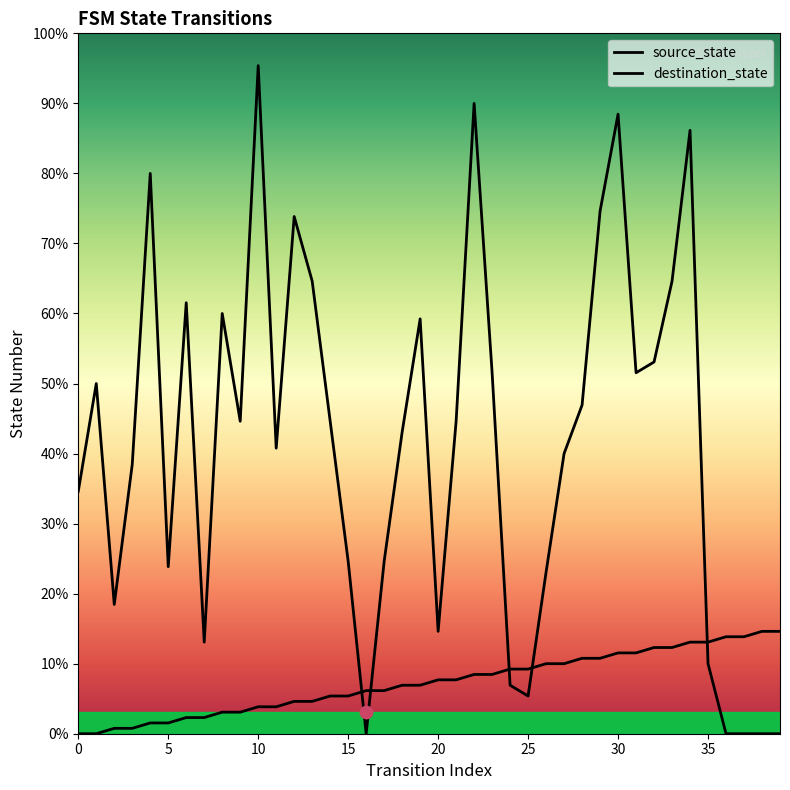

Which series has the largest Y range (max minus min)?

destination_state